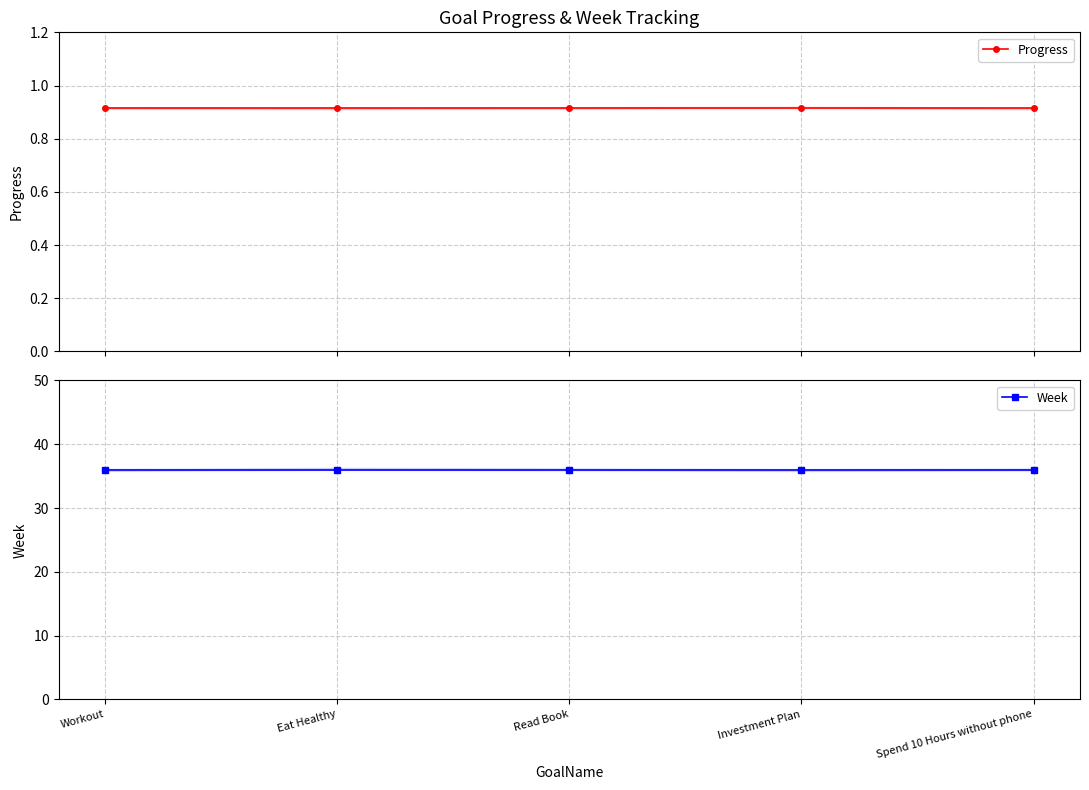

Which category has the lowest value in the Progress series?

Workout